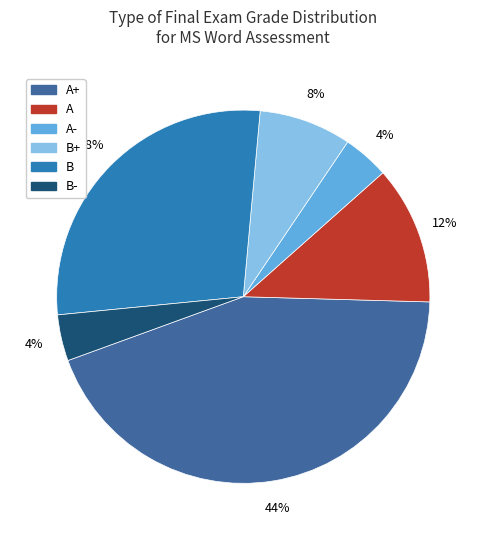

To the nearest percent, what is the difference between the largest and smallest slice percentages?

40%